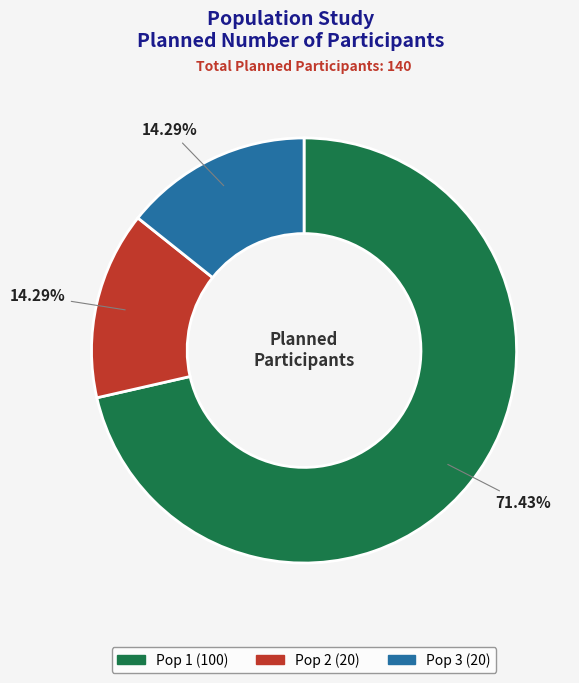

To the nearest percent, what is the difference between the largest and smallest slice percentages?

57%